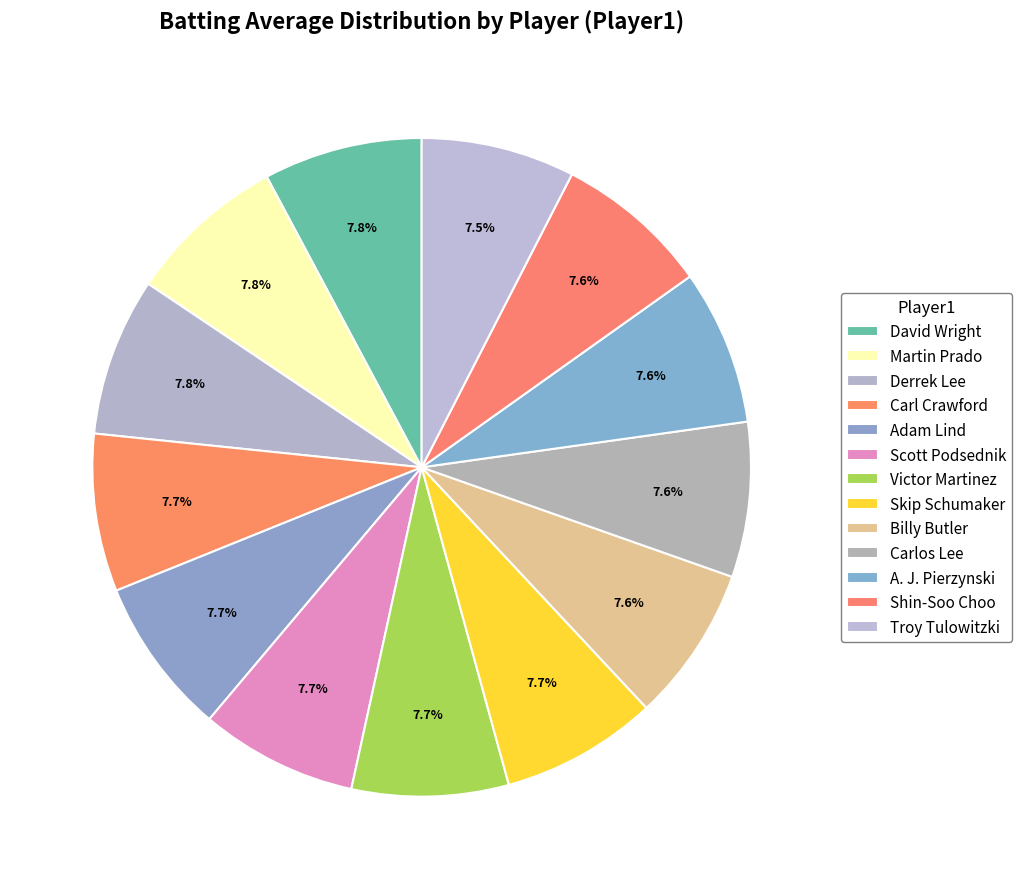

How many slices are in this pie chart?

13